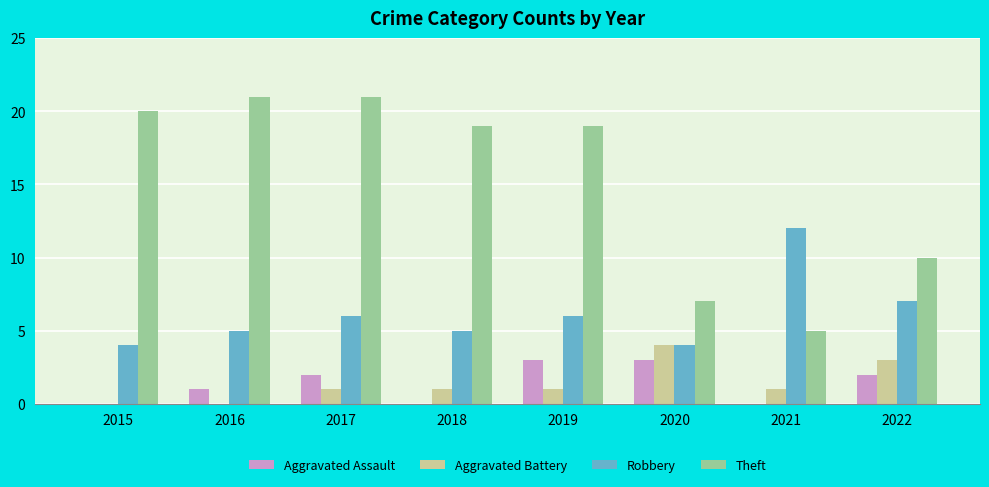

Is the value of Robbery at 2017 greater than the value of Aggravated Battery at 2020?

Yes